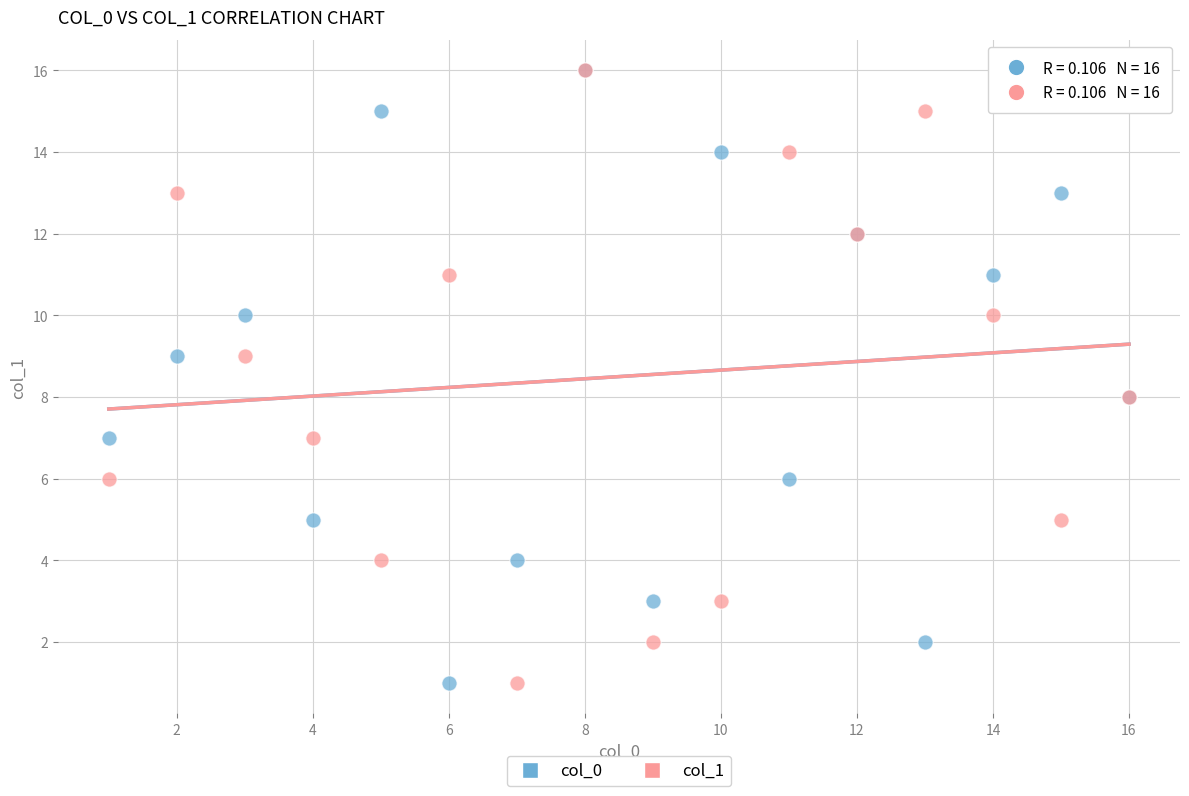

What are all the series names shown in the legend?

col_0, col_1